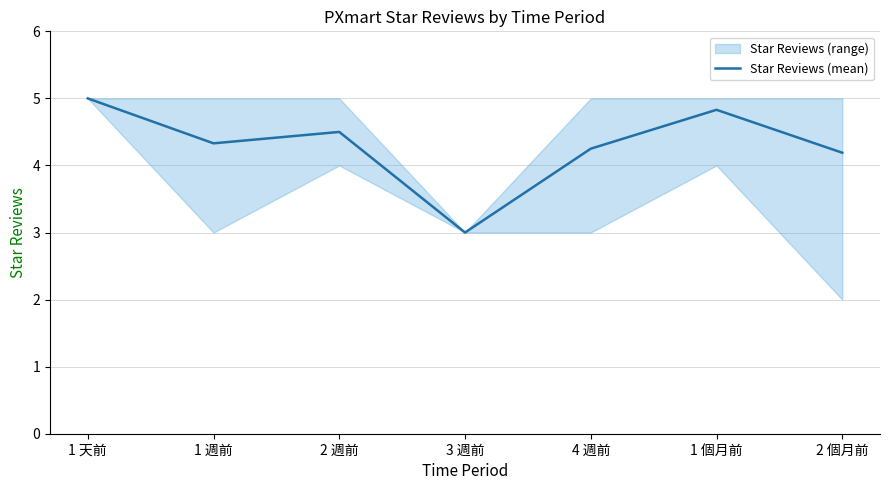

What is the difference between the maximum and second lowest values?

0.8